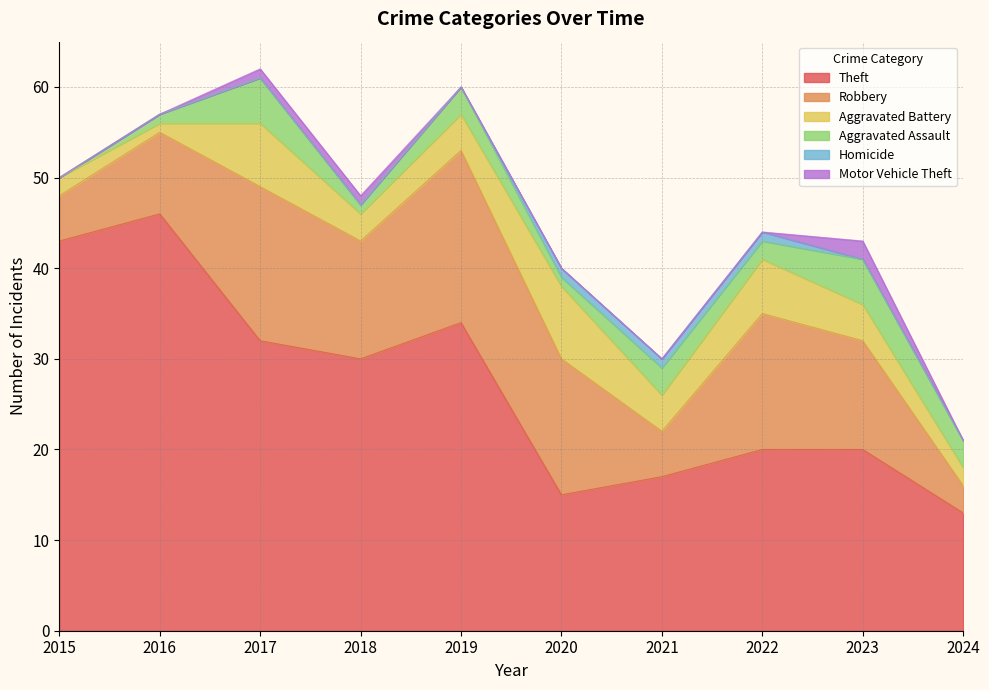

How many interior local peaks does the Robbery series have?

3